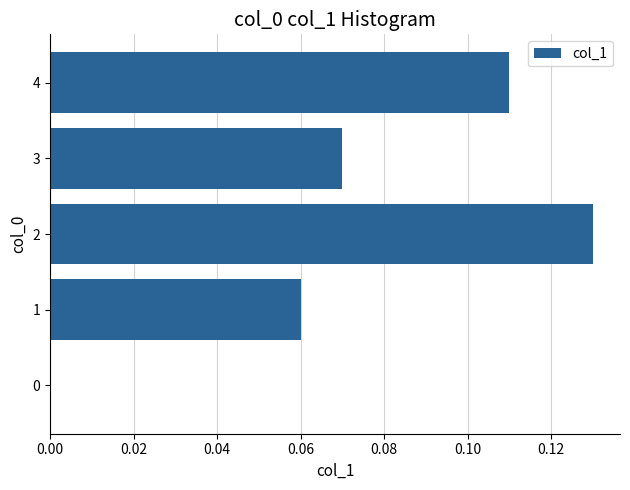

Is it true that the value at 0 is 0.0?

True